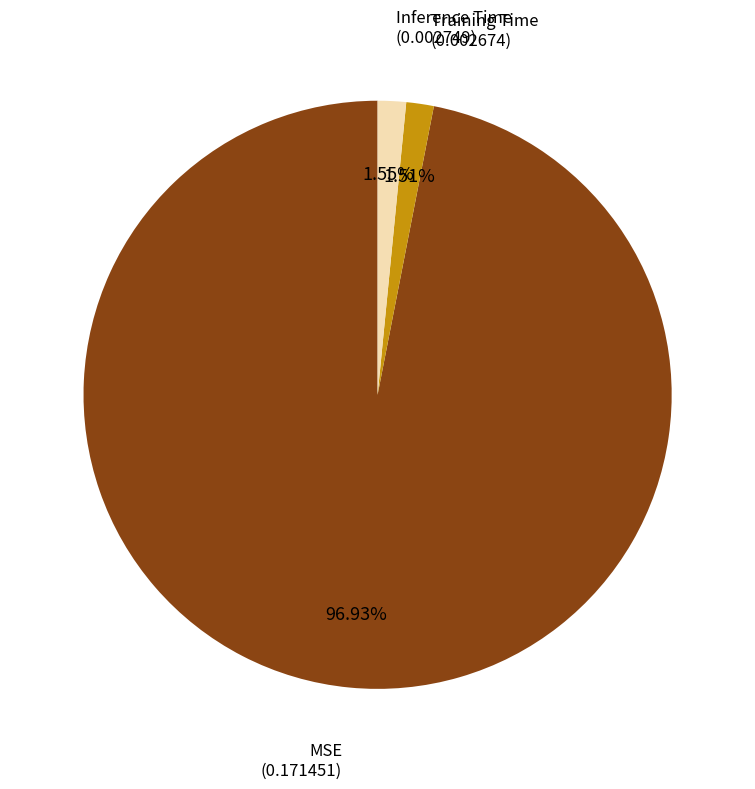

What is the largest slice in the pie chart?

MSE